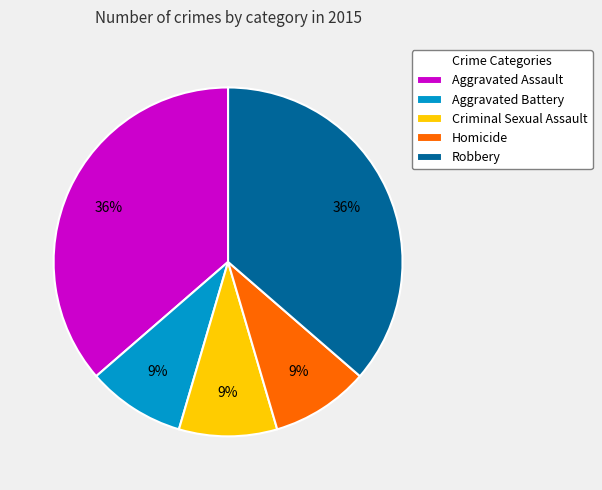

True or false: Homicide accounts for 9% of the total.

True